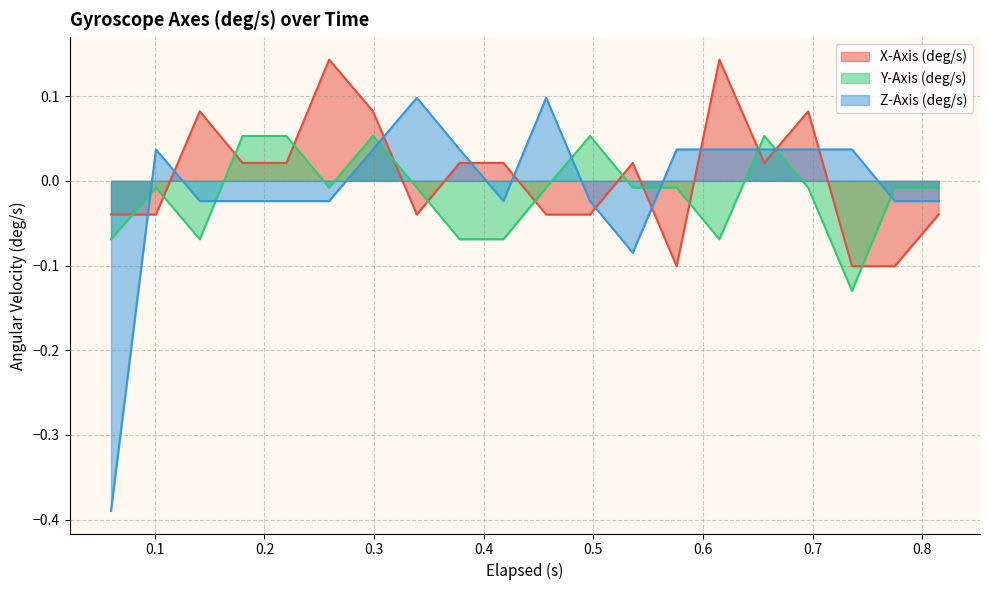

How many times do Y-Axis (deg/s) and Z-Axis (deg/s) cross each other?

8